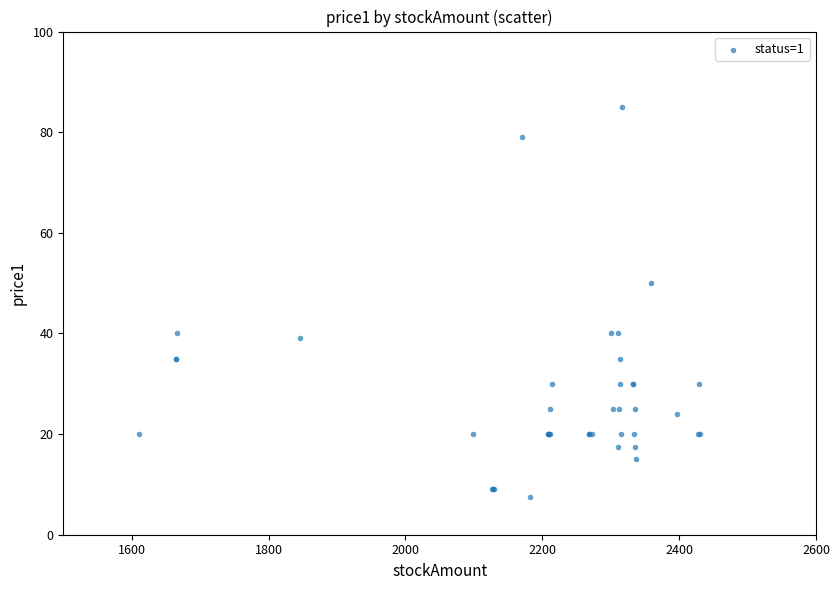

What Y value in the scatter plot is closest to 46?

50.0